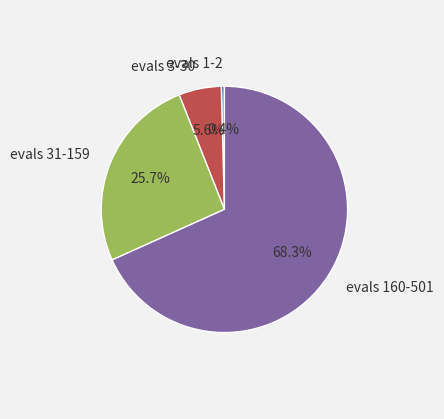

Approximately how many times larger is the value at evals 160-501 compared to evals 3-30?

12.2